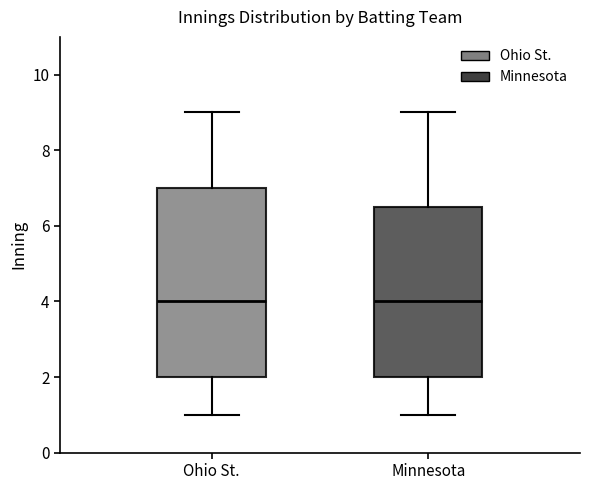

Reading left to right, read every box against the y-axis: the position of its median line, the range the box covers, and the ends of its whiskers. The values are not printed on the chart, so give them approximately, as read against the axis.

Ohio St.: median 4.0, box 2.0 to 7.0, whiskers 1.0 to 9.0
Minnesota: median 4.0, box 2.0 to 6.6, whiskers 1.0 to 9.0